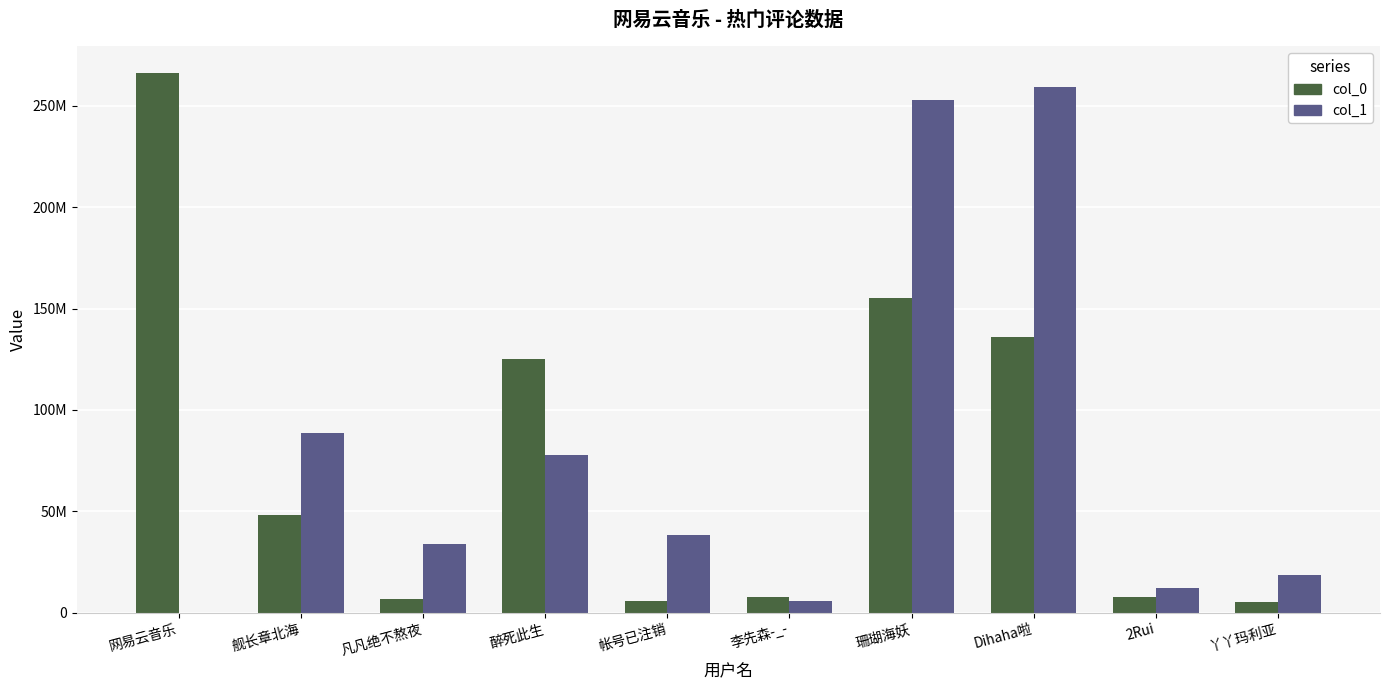

Does the chart contain stacked bars?

No